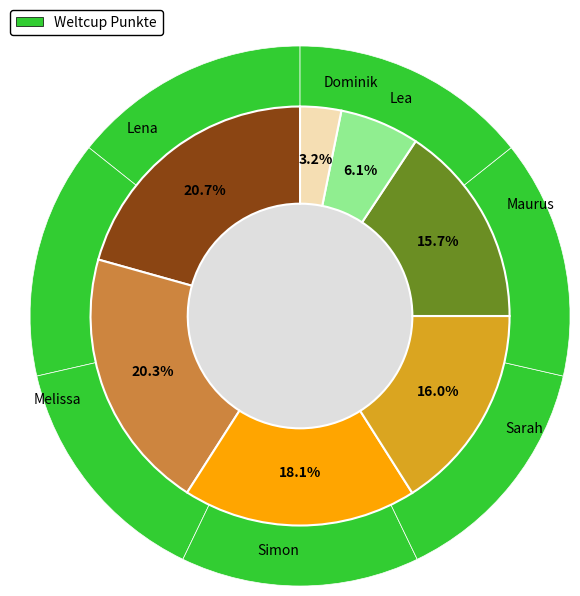

Count the number of slices in the pie.

7